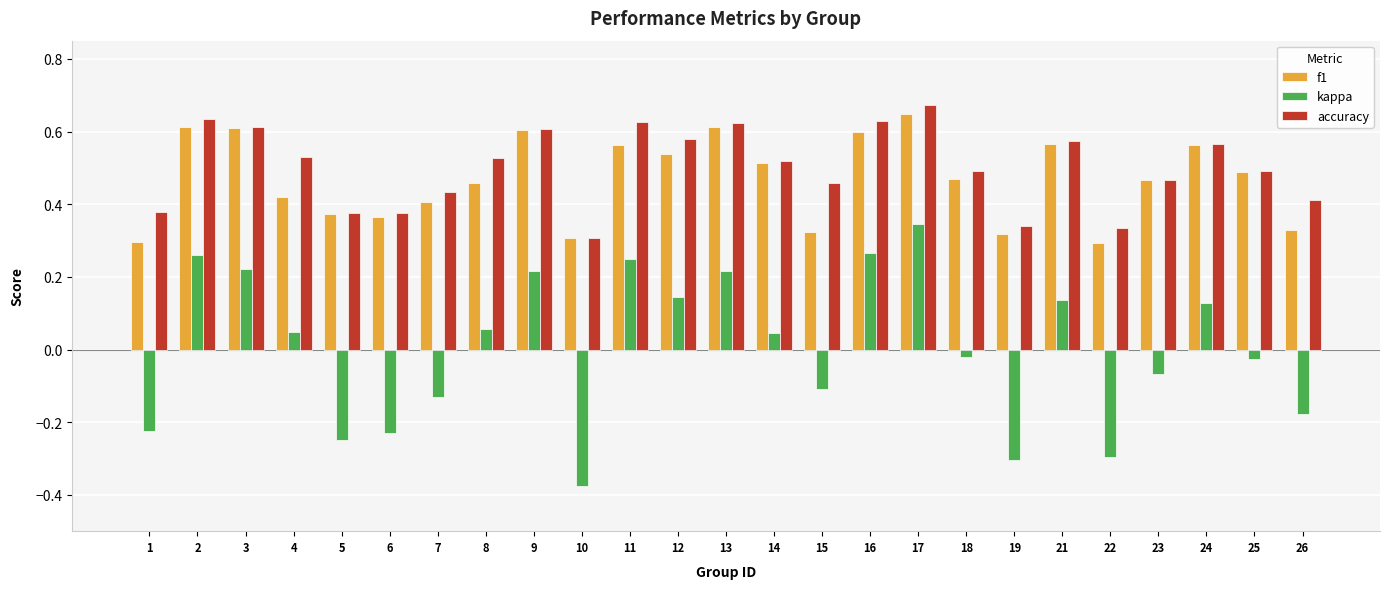

Is the value of f1 at 6 greater than the value of kappa at 10?

Yes